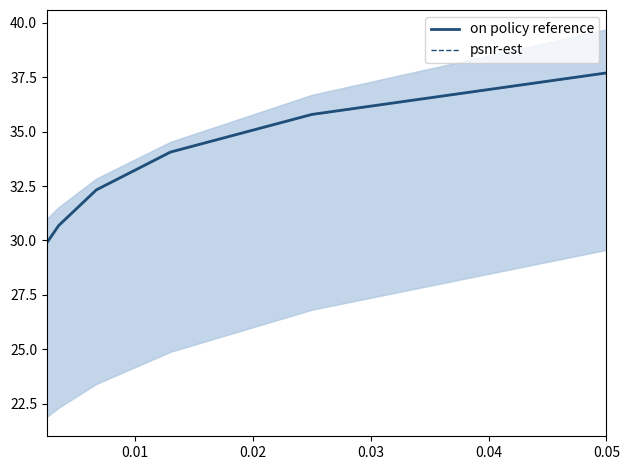

Which series has the largest total across all categories?

on policy reference